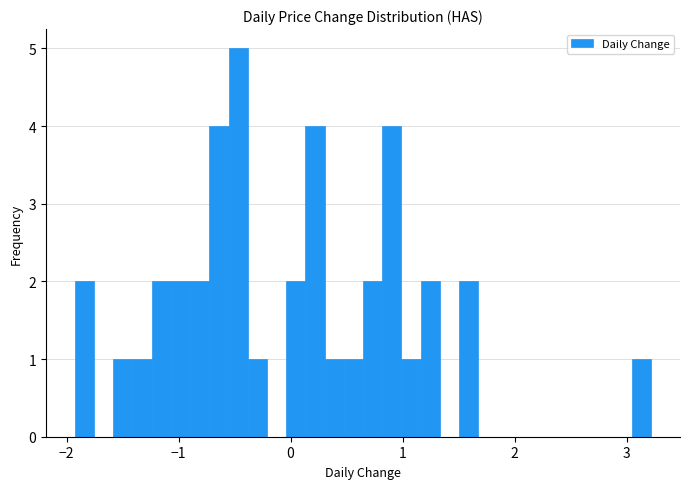

Around what value on the x-axis is the tallest bar? Give the approximate position of its centre, as read against the axis.

-0.5